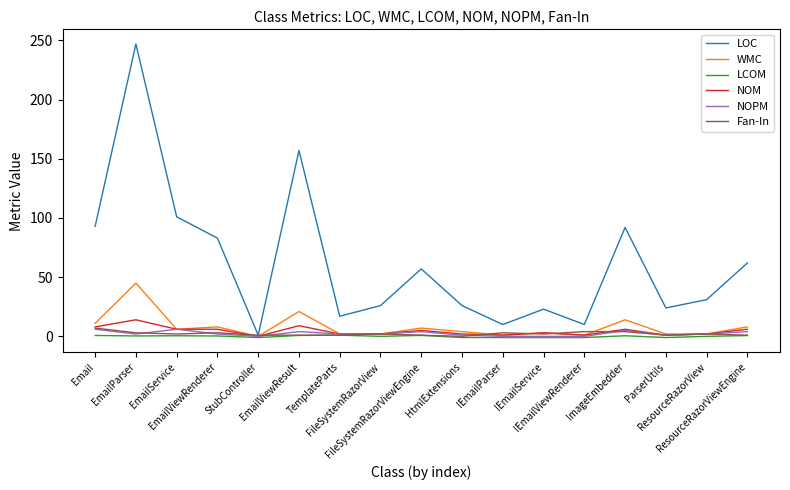

Which series has the widest spread of values?

LOC